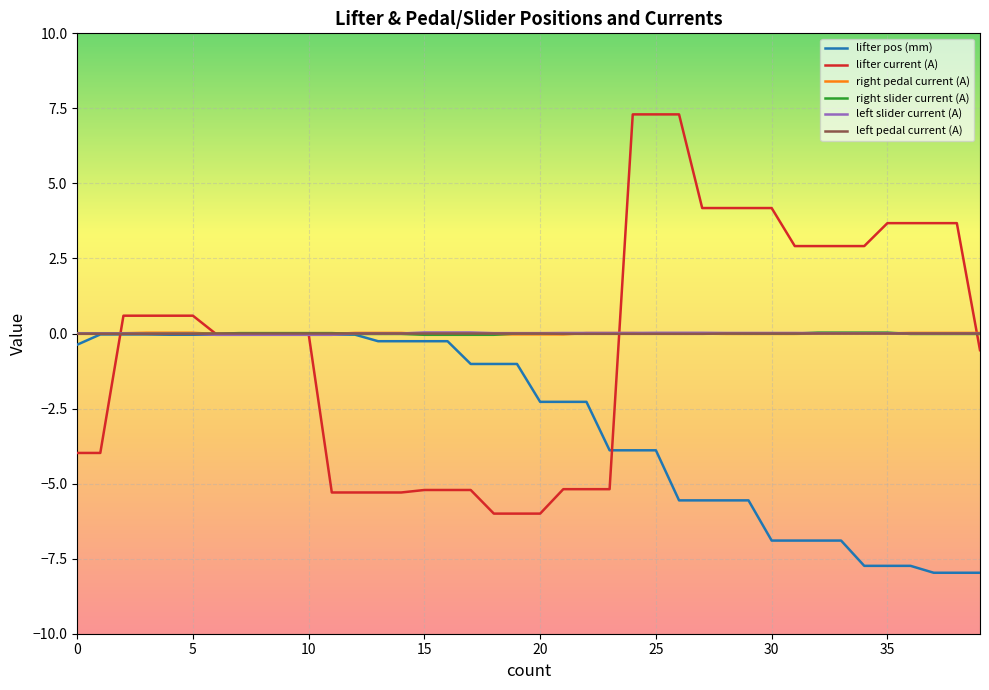

Does the chart display data point markers on the line(s)?

No